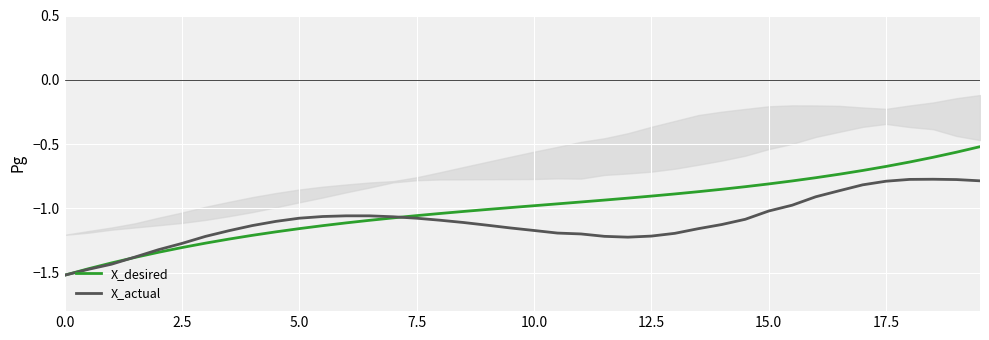

Which series has the widest spread of values?

X_desired